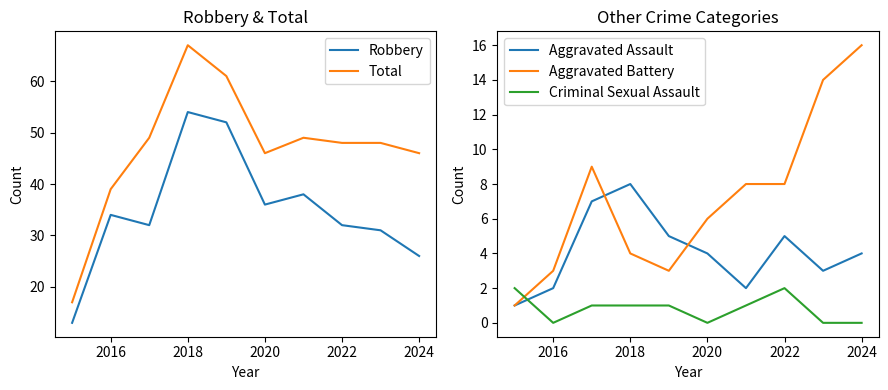

What is the maximum value for Total?

67